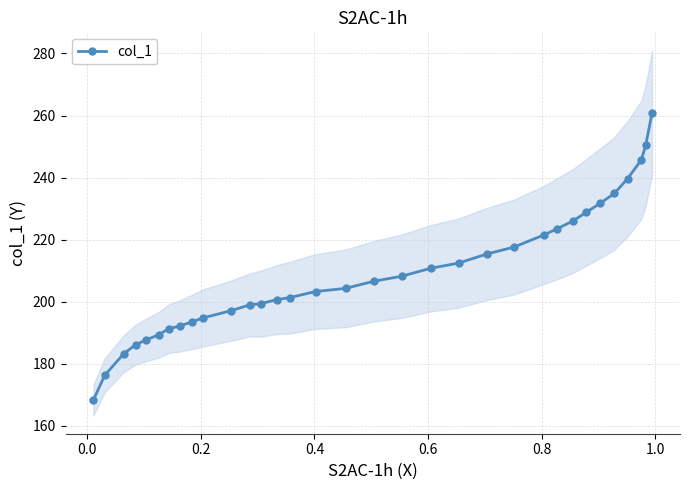

What is the value of the col_1 point at the 18th from the left?

206.6